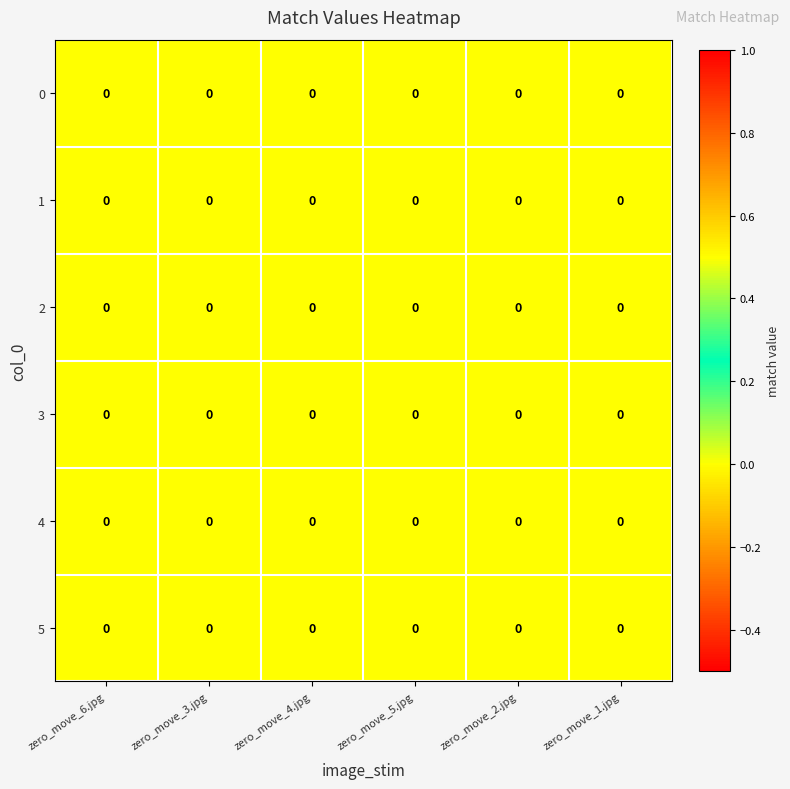

Between zero_move_3.jpg and zero_move_4.jpg, which is larger?

zero_move_4.jpg